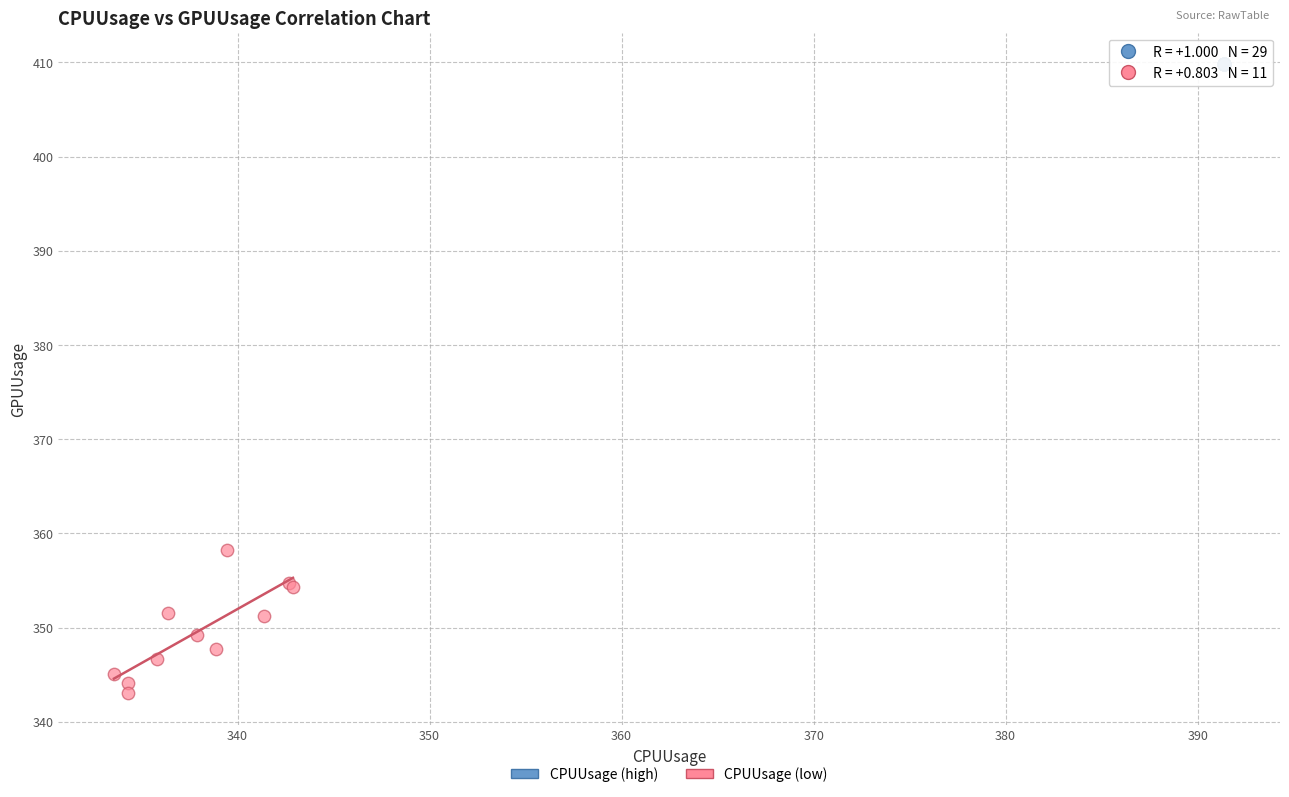

Which series contains the lowest Y value?

CPUUsage (low)